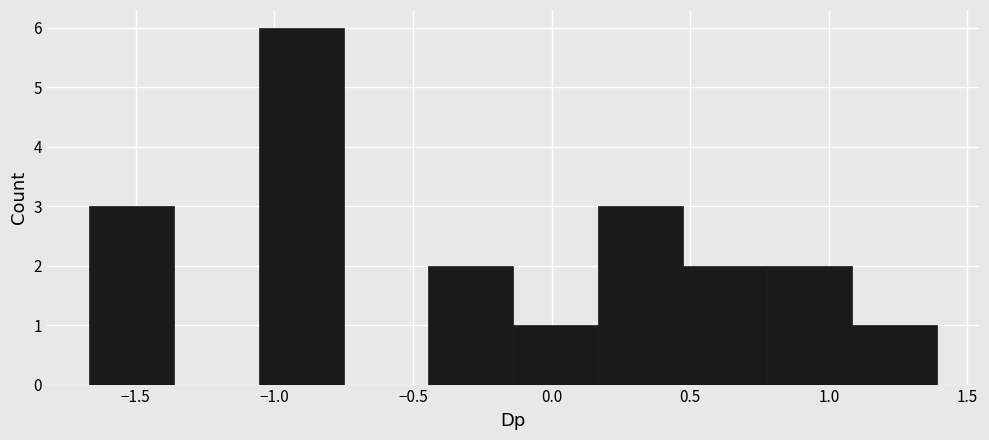

What is the height of the bar covering -0.45 to -0.15 on the x-axis? Neither the bar edges nor the heights are printed on the chart, so give them approximately, as read against the axes.

2